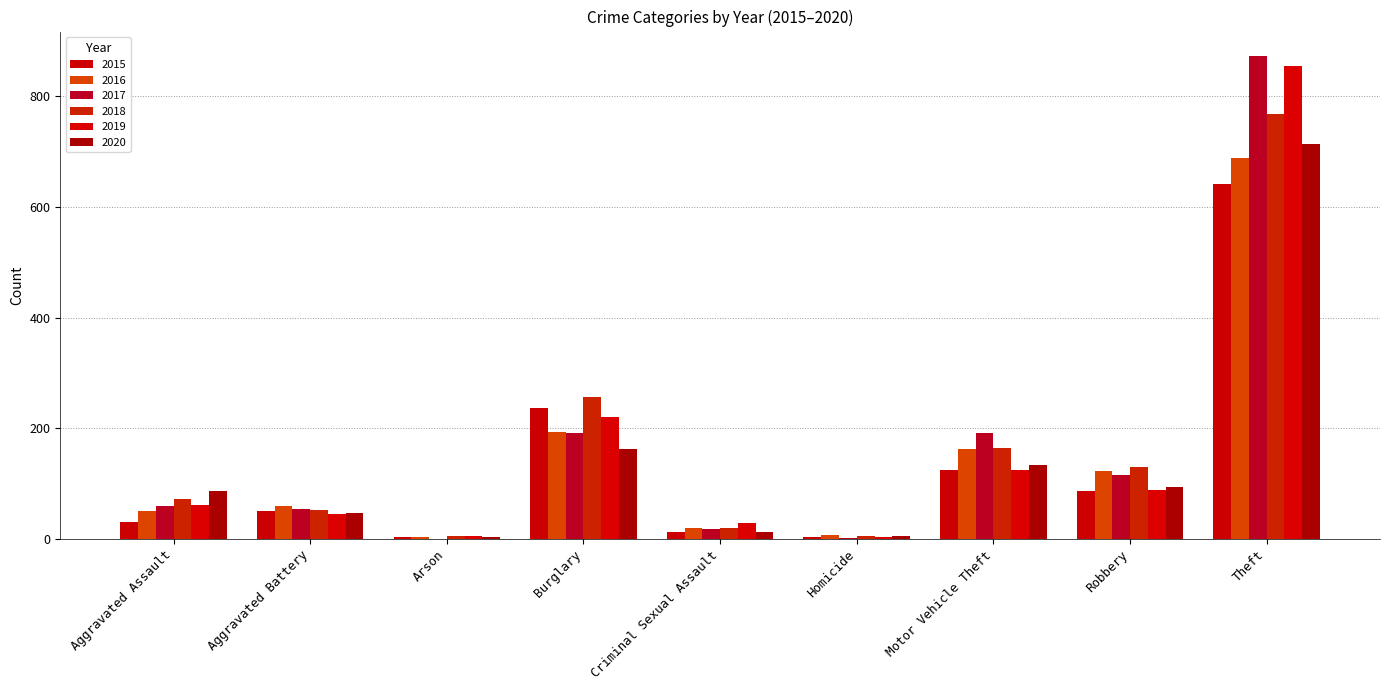

Which label corresponds to the smallest value in the chart?

Arson